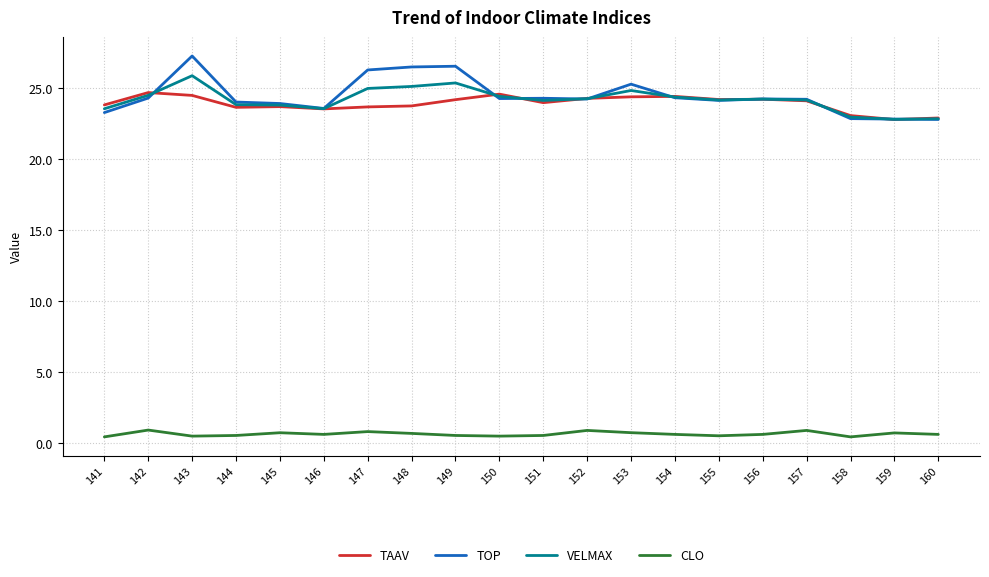

What value does the VELMAX series have at 156?

24.2